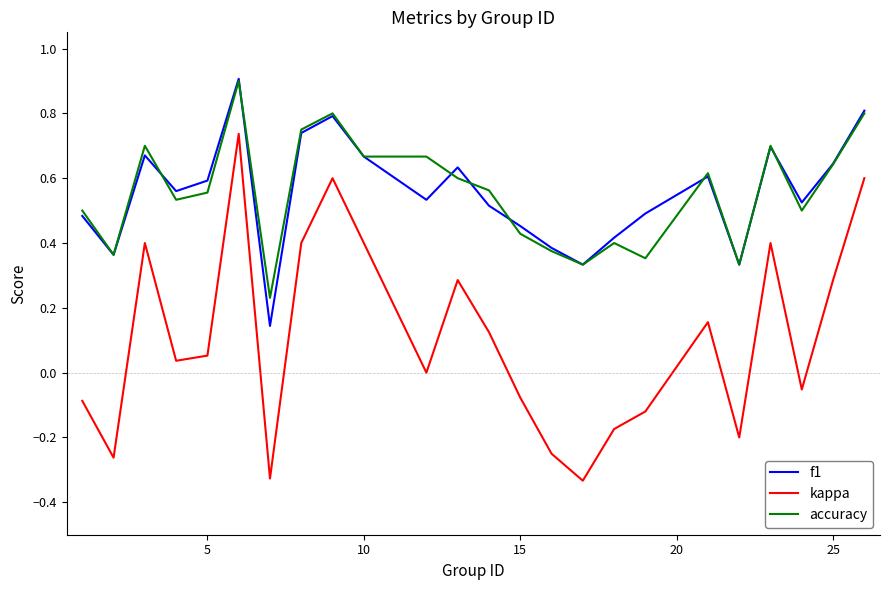

True or false: kappa and f1 intersect in this chart.

False